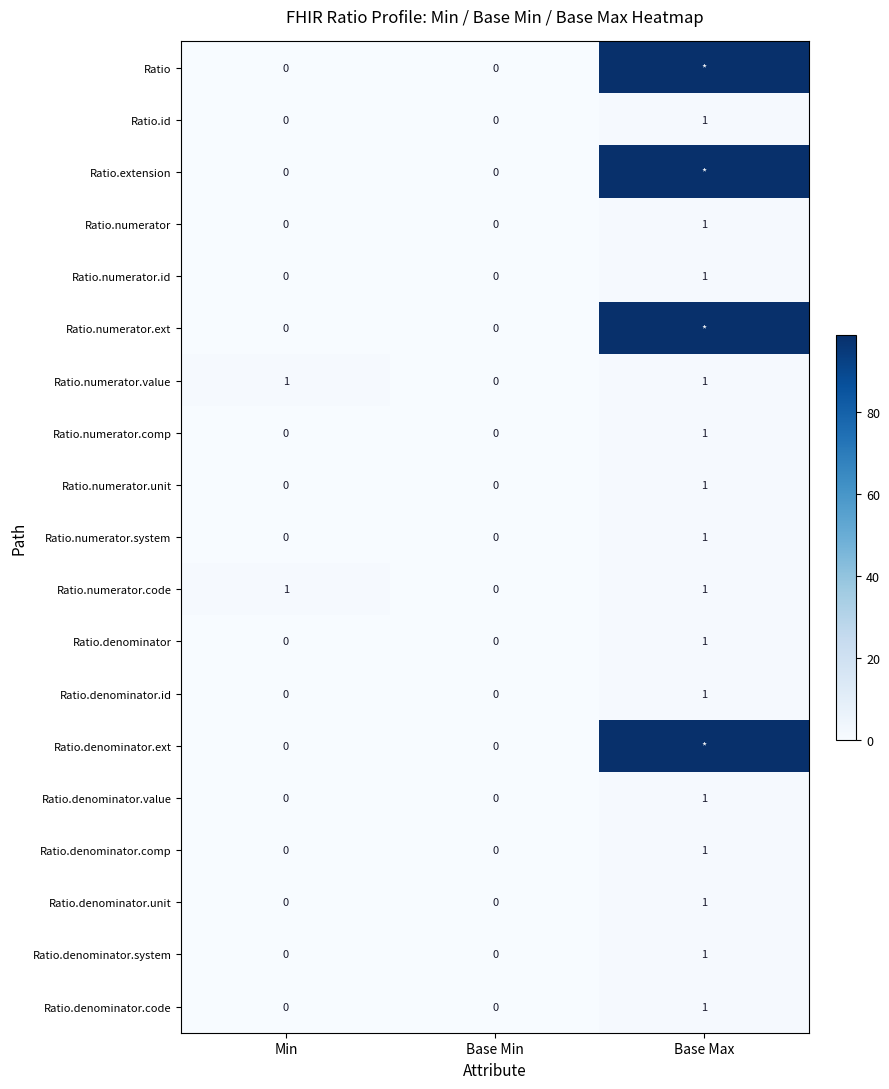

Which has a higher value, Base Max or Base Min?

Base Max